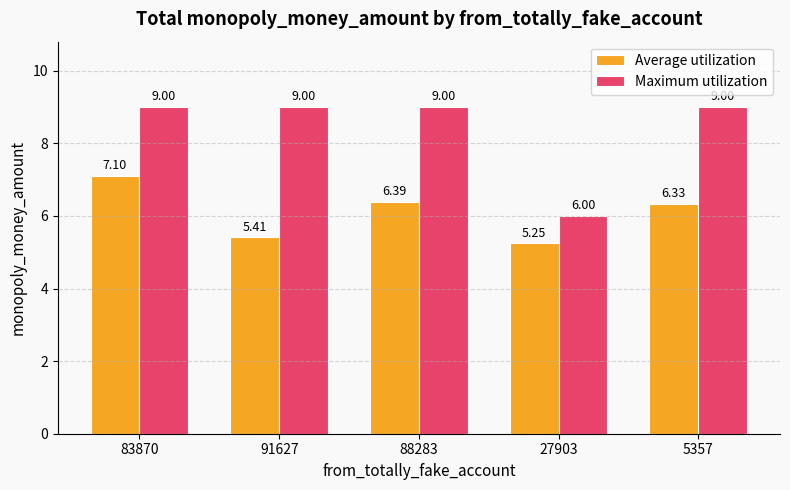

At which label does Average utilization first exceed 6?

83870